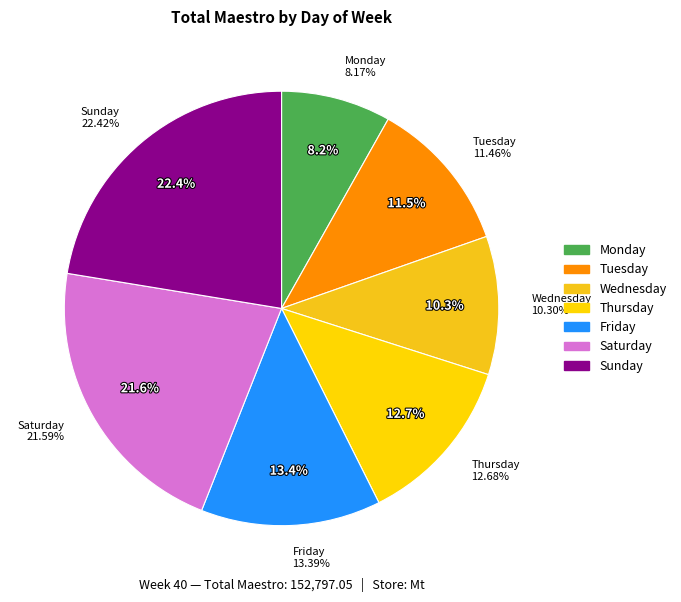

To the nearest percent, what is the difference between the largest and smallest slice percentages?

14%